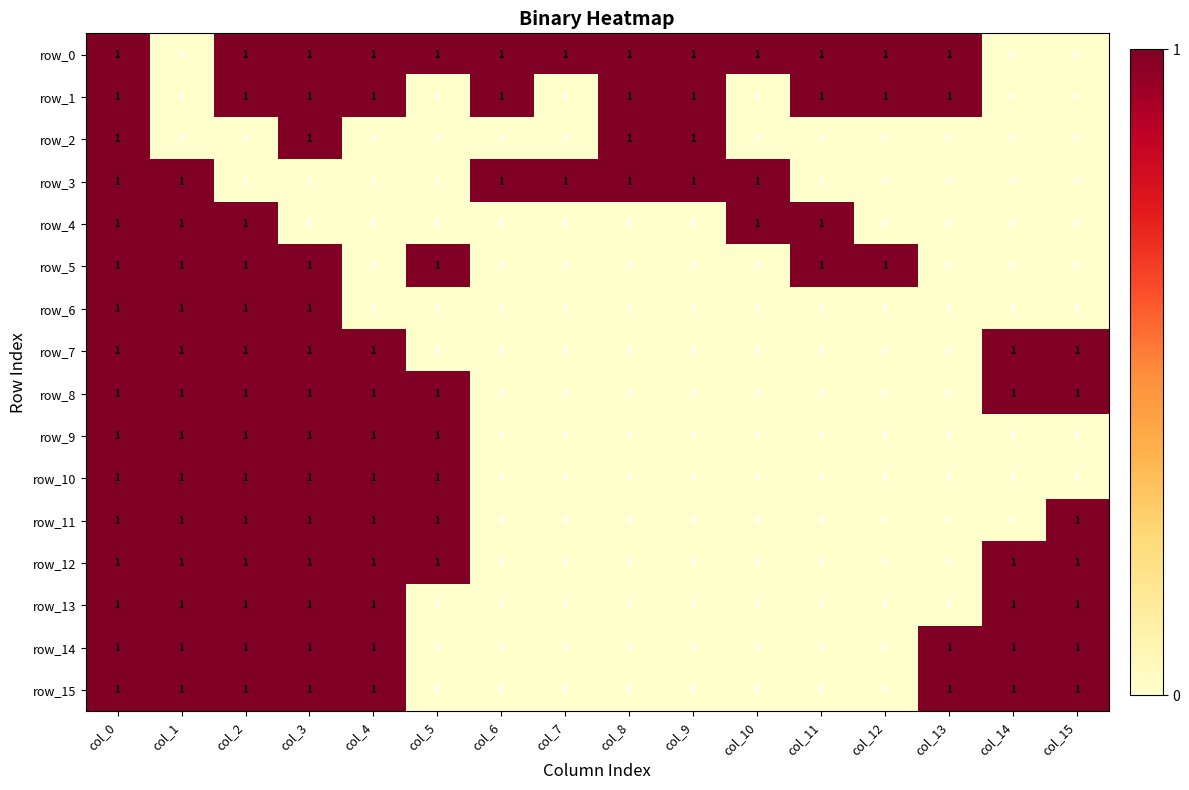

How many row_9 values are between 0 and 1?

16